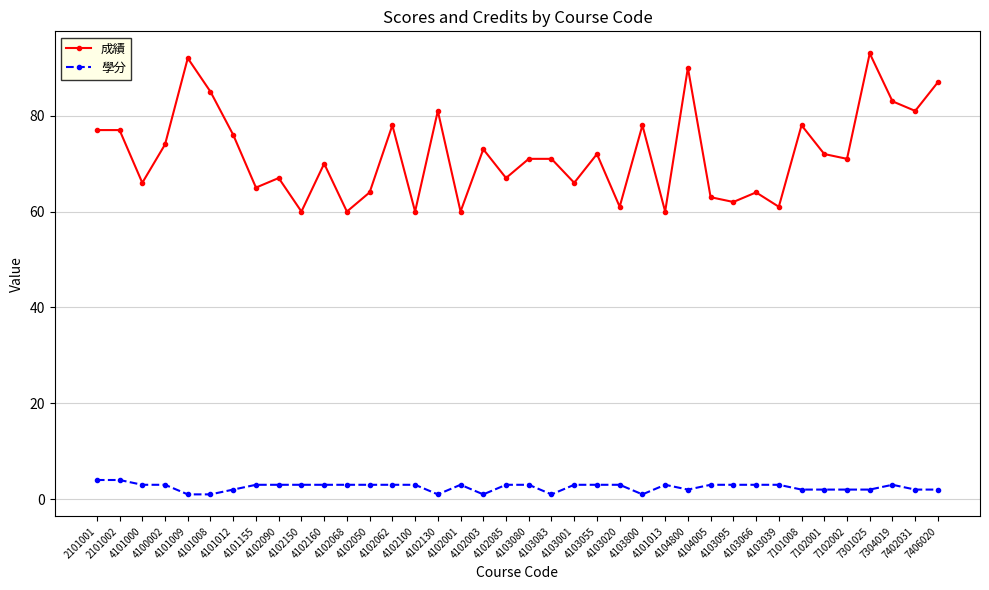

List the series in order of their overall mean, highest first.

成績, 學分